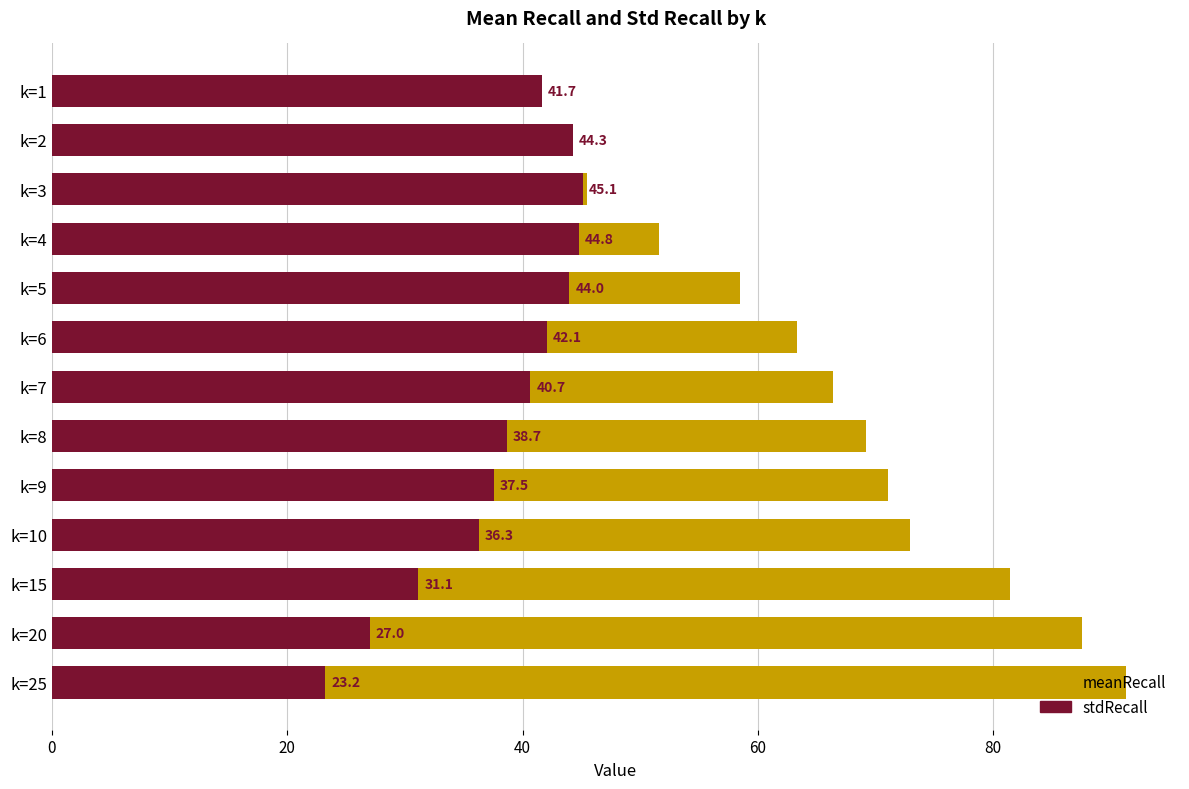

Between k=9 and k=2, which is larger?

k=9